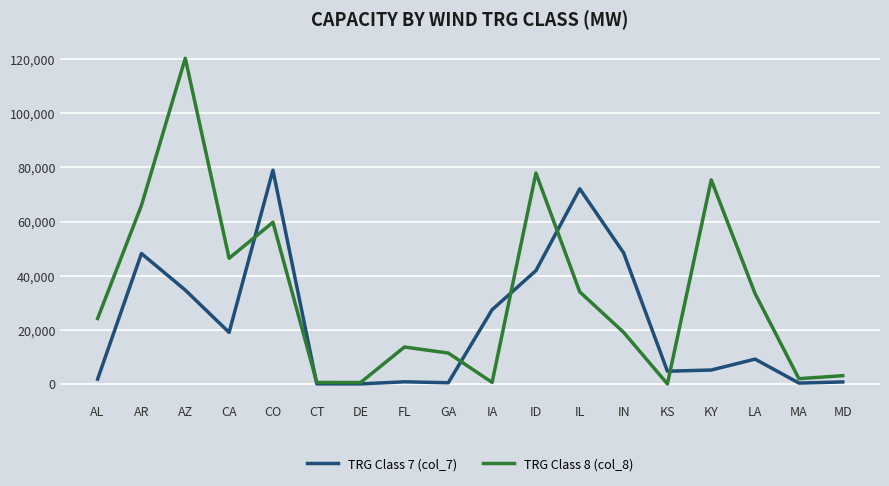

List the series in order of their overall mean, highest first.

TRG Class 8 (col_8), TRG Class 7 (col_7)